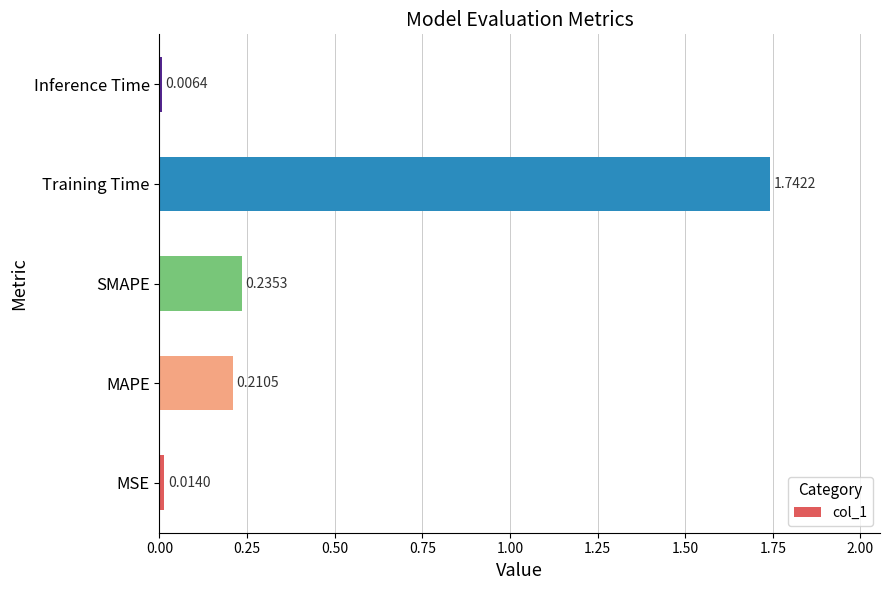

What is the sum of the values at MAPE and Training Time?

2.0